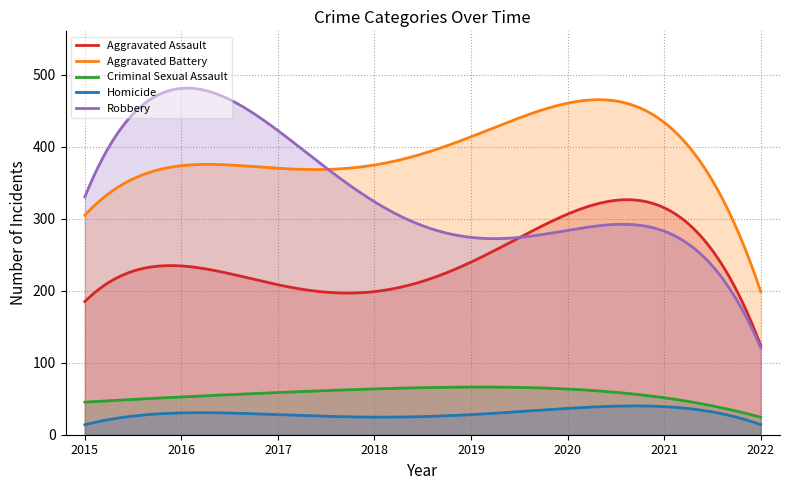

What is the smallest value displayed?

13.9